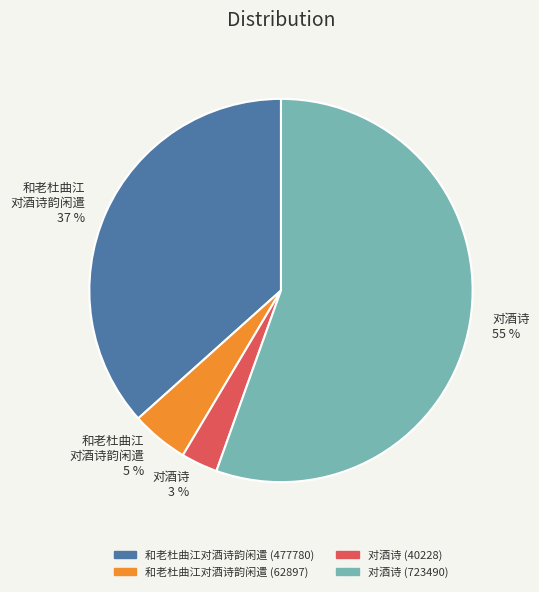

Which has a higher value, 和老杜曲江 对酒诗韵闲遣 37 % or 对酒诗 55 %?

对酒诗 55 %